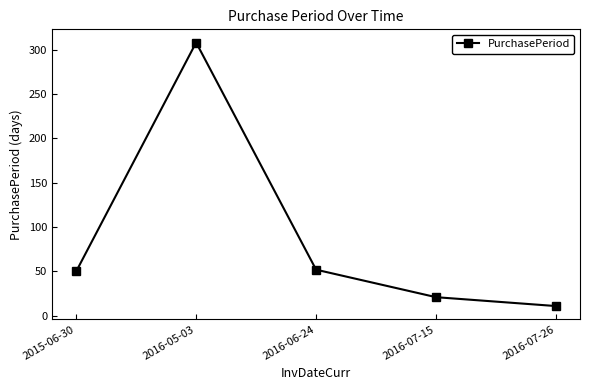

Is it true that the value at 2016-07-26 is 11?

True